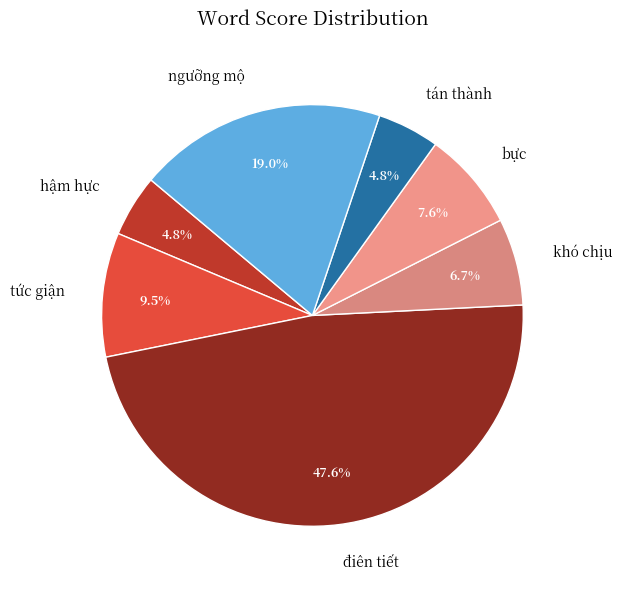

How many segments does this pie chart have?

7